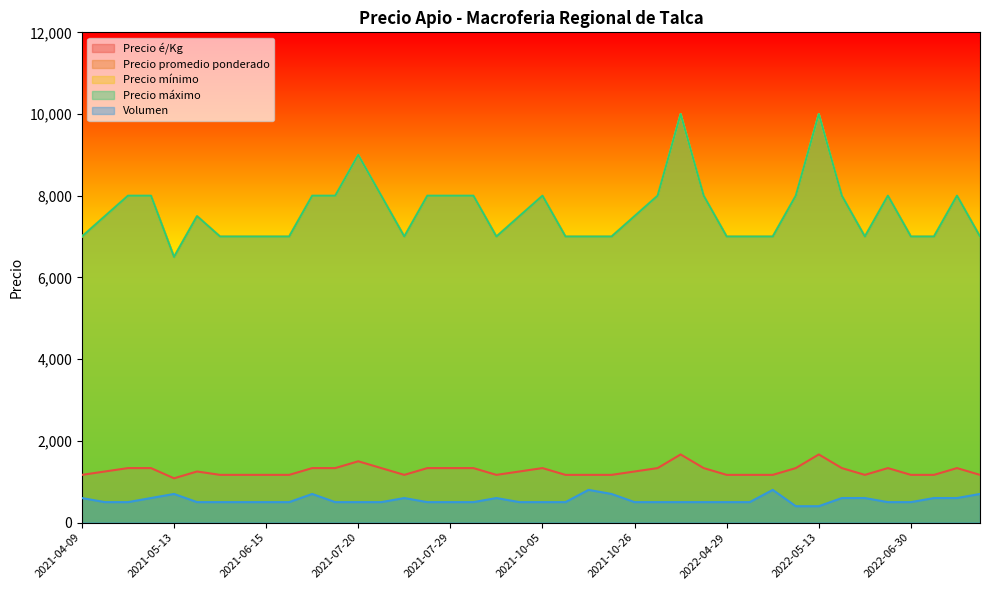

Reading right to left, list all the values displayed in this chart.

Precio é/Kg: 1167	1333	1167	1167	1333	1167	1333	1667	1333	1167	1167	1167	1333	1667	1333	1250	1167	1167	1167	1333	1250	1167	1333	1333	1333	1167	1333	1500	1333	1333	1167	1167	1167	1167	1250	1083	1333	1333	1250	1167
Precio promedio ponderado: 7000	8000	7000	7000	8000	7000	8000	10000	8000	7000	7000	7000	8000	10000	8000	7500	7000	7000	7000	8000	7500	7000	8000	8000	8000	7000	8000	9000	8000	8000	7000	7000	7000	7000	7500	6500	8000	8000	7500	7000
Precio mínimo: 7000	8000	7000	7000	8000	7000	8000	10000	8000	7000	7000	7000	8000	10000	8000	7500	7000	7000	7000	8000	7500	7000	8000	8000	8000	7000	8000	9000	8000	8000	7000	7000	7000	7000	7500	6500	8000	8000	7500	7000
Precio máximo: 7000	8000	7000	7000	8000	7000	8000	10000	8000	7000	7000	7000	8000	10000	8000	7500	7000	7000	7000	8000	7500	7000	8000	8000	8000	7000	8000	9000	8000	8000	7000	7000	7000	7000	7500	6500	8000	8000	7500	7000
Volumen: 700	600	600	500	500	600	600	400	400	800	500	500	500	500	500	500	700	800	500	500	500	600	500	500	500	600	500	500	500	700	500	500	500	500	500	700	600	500	500	600